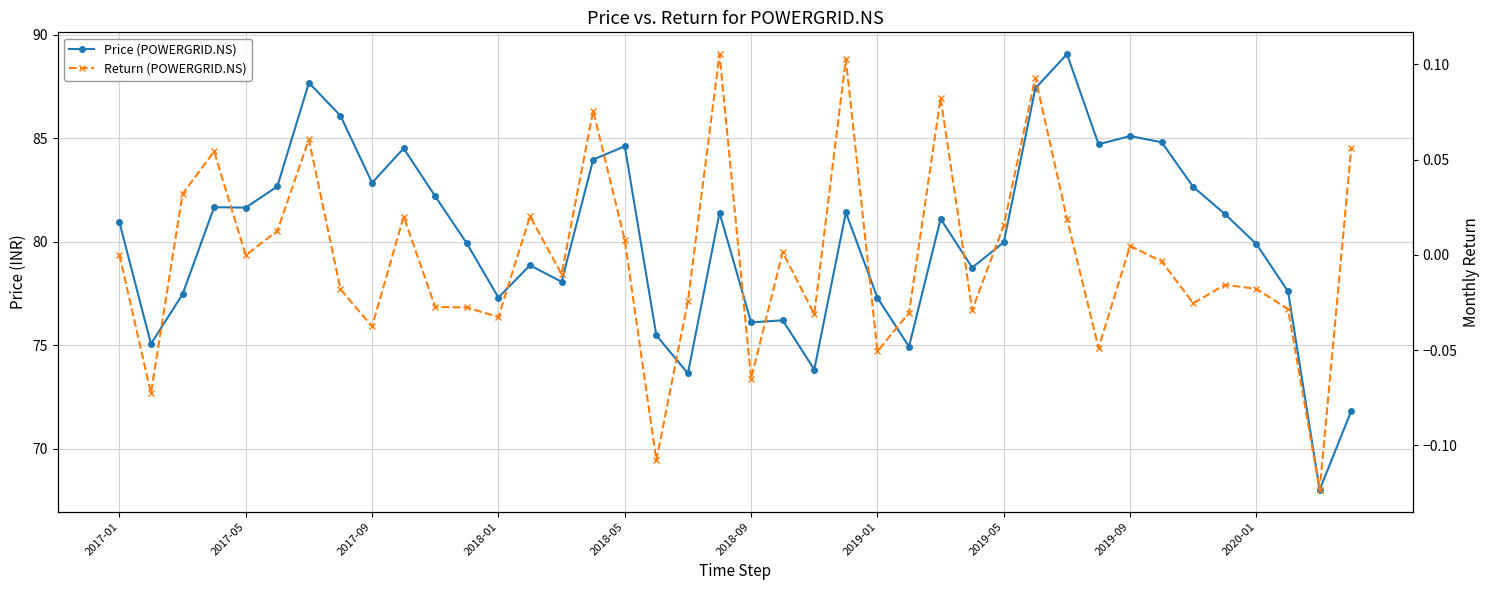

What is the lowest value of the Price (POWERGRID.NS) series?

68.0